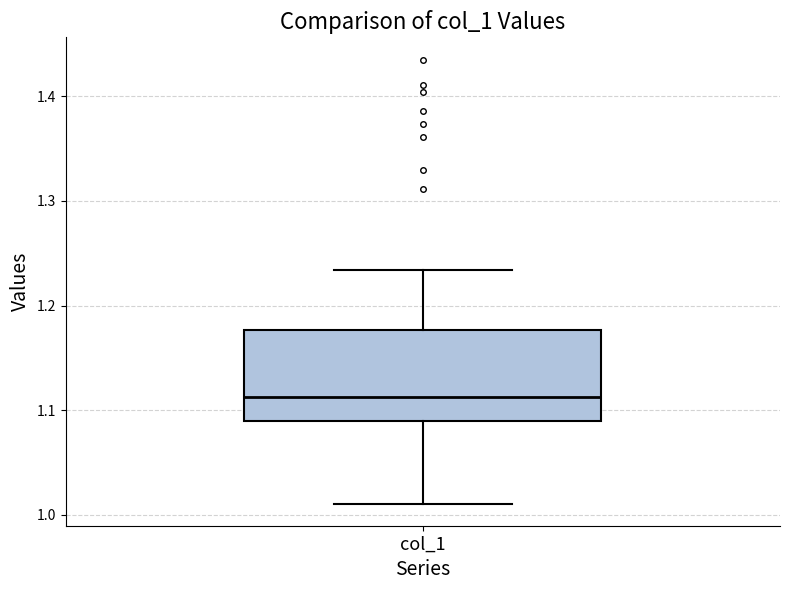

Read this box plot against the y-axis: the position of the median line, the range covered by the box, and the ends of both whiskers. The values are not printed on the chart, so give them approximately, as read against the axis.

median 1.11, box 1.09 to 1.18, whiskers 1.01 to 1.23